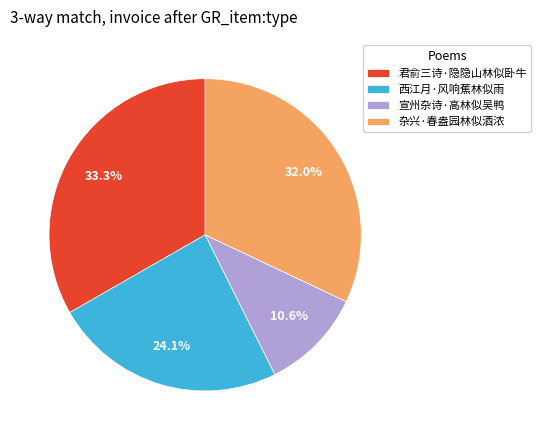

Does 杂兴·春盎园林似酒浓 represent more than half of the total?

No